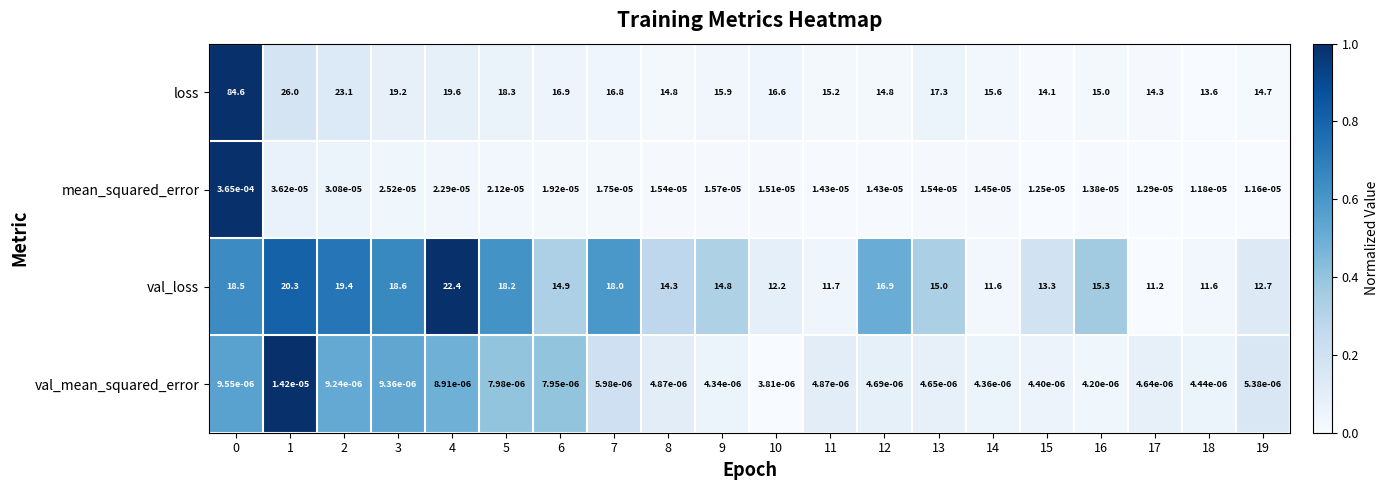

The value of loss at 19 is 14.7. True or false?

True